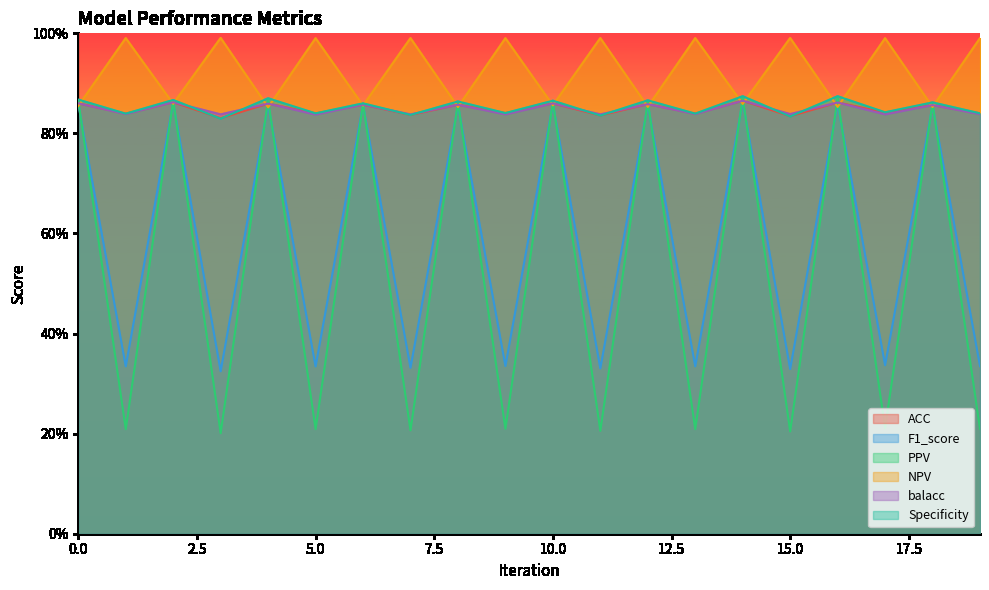

The value of NPV at 9 is 1.0. True or false?

True